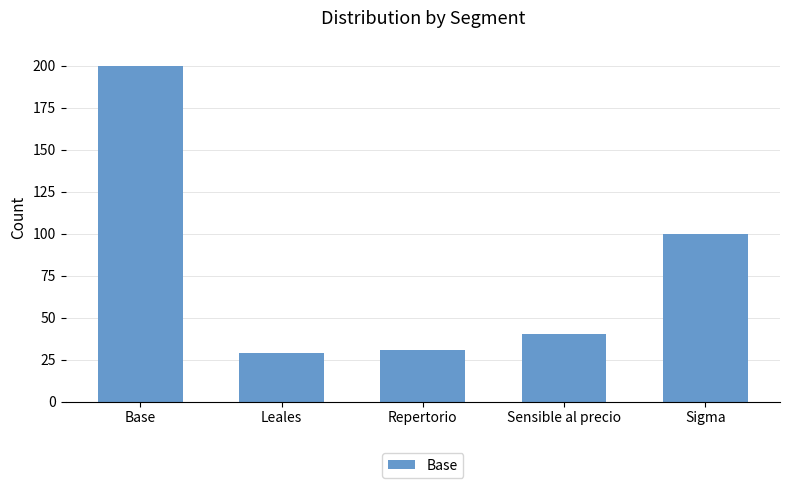

What position from the left is Sigma?

5